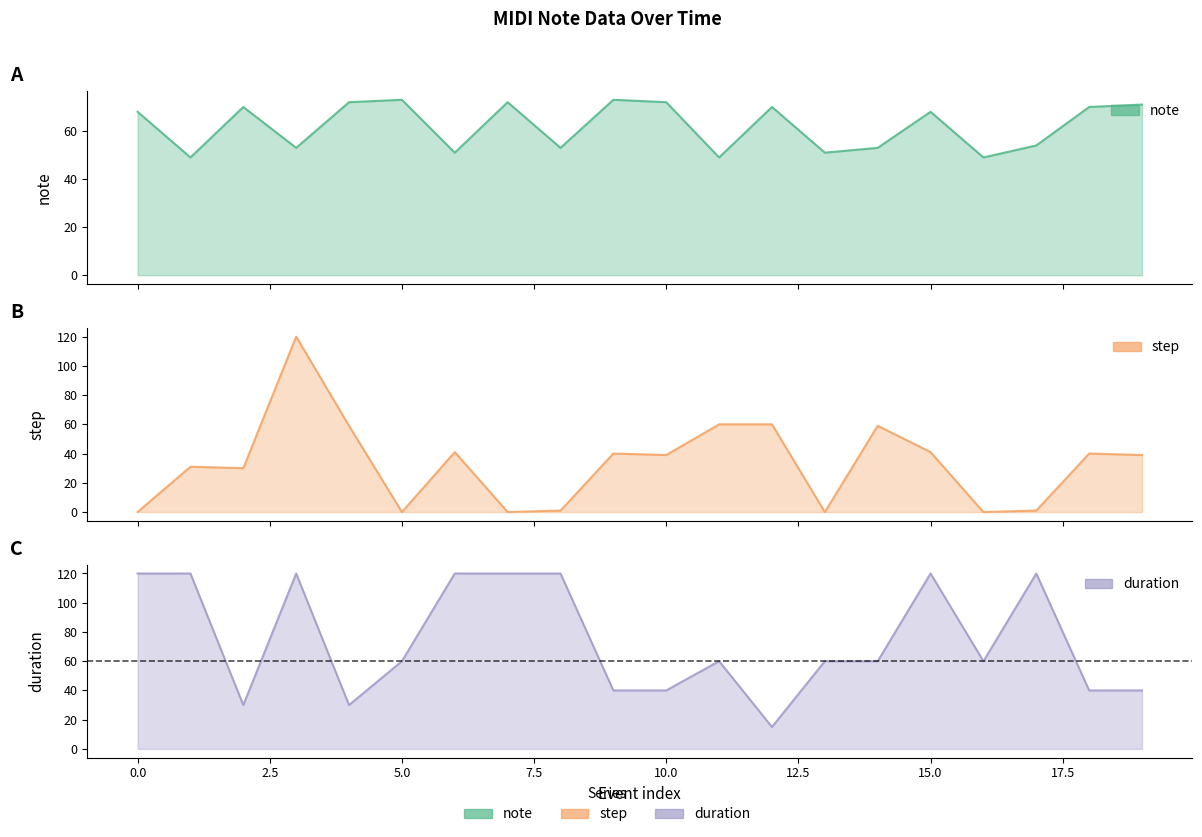

At how many categories does at least one series exceed 98?

8